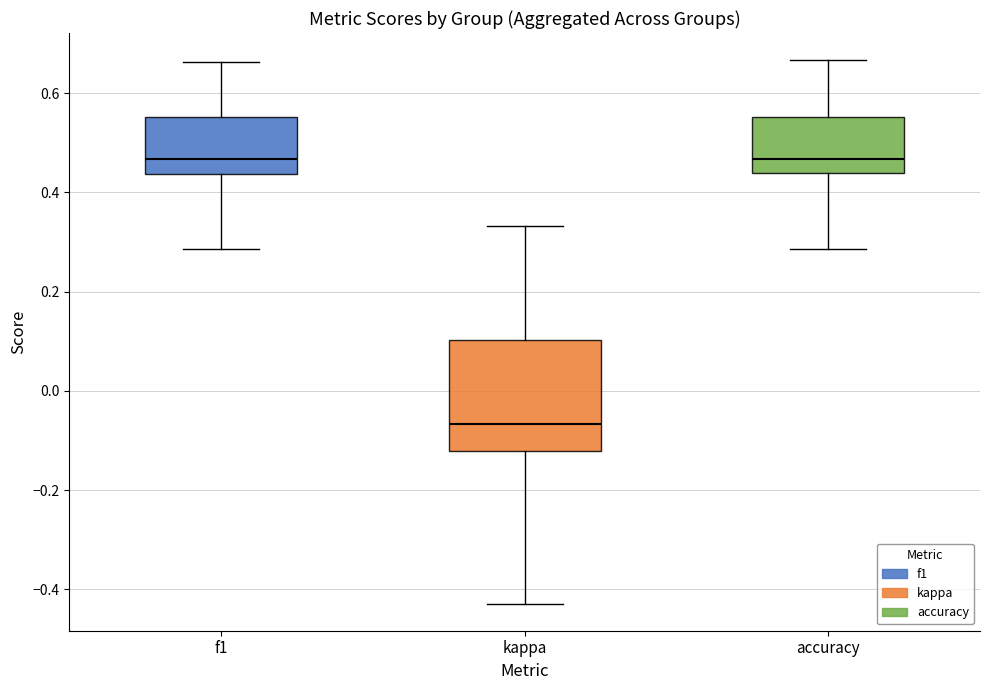

Reading left to right, transcribe this box plot: for each box, give where its median line is, the range the box spans, and where its two whiskers end, as read against the y-axis. The values are not printed on the chart, so give them approximately, as read against the axis.

f1: median 0.46, box 0.44 to 0.56, whiskers 0.28 to 0.66
kappa: median -0.06, box -0.12 to 0.10, whiskers -0.42 to 0.34
accuracy: median 0.46, box 0.44 to 0.56, whiskers 0.28 to 0.66